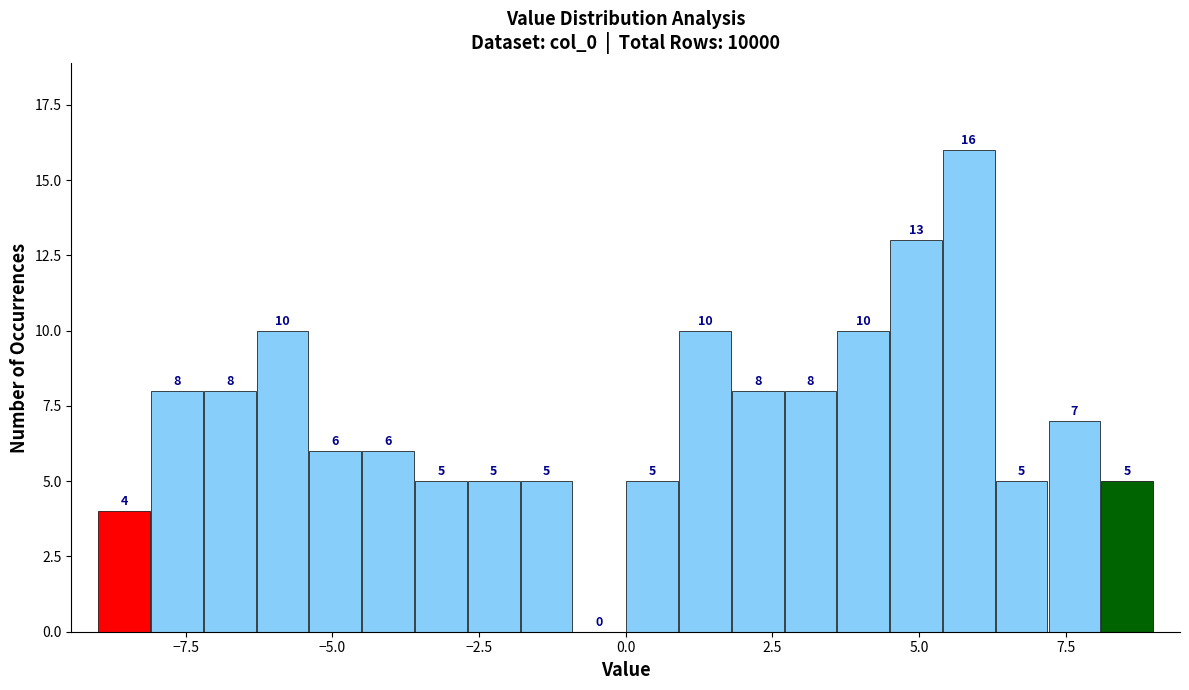

Around what value on the x-axis is the tallest bar? Give the approximate position of its centre, as read against the axis.

6.0